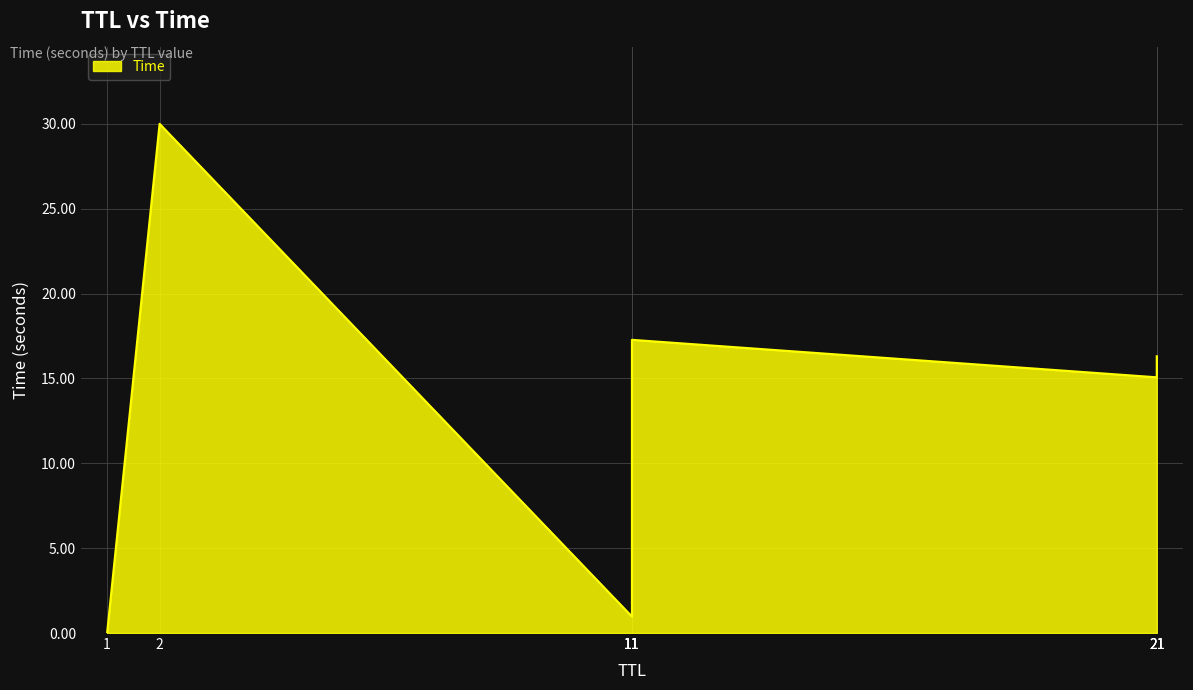

List the labels in order of value, largest first.

2, 11, 21, 11, 21, 11, 21, 11, 1